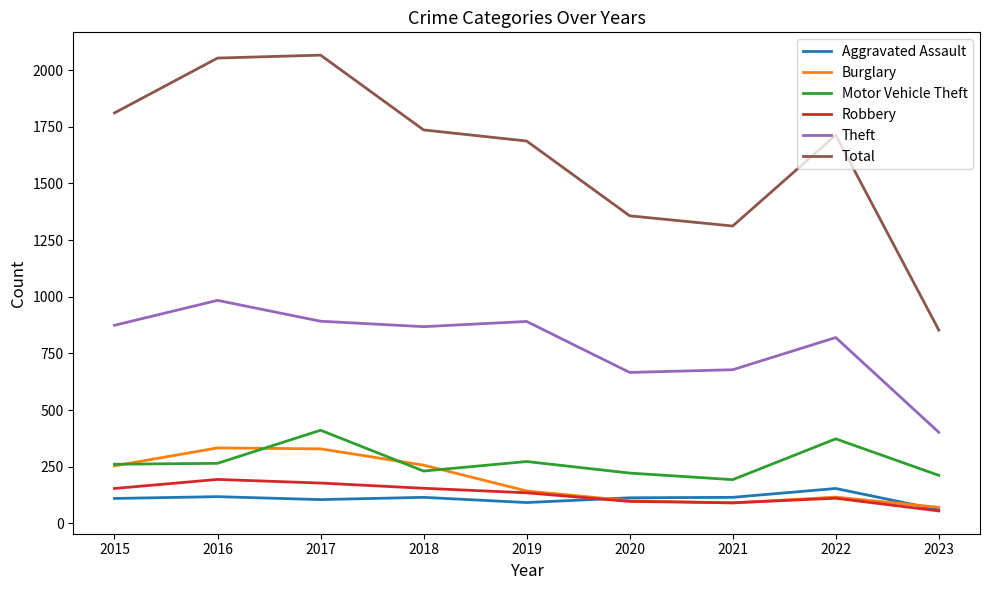

Which series has the widest spread of values?

Total